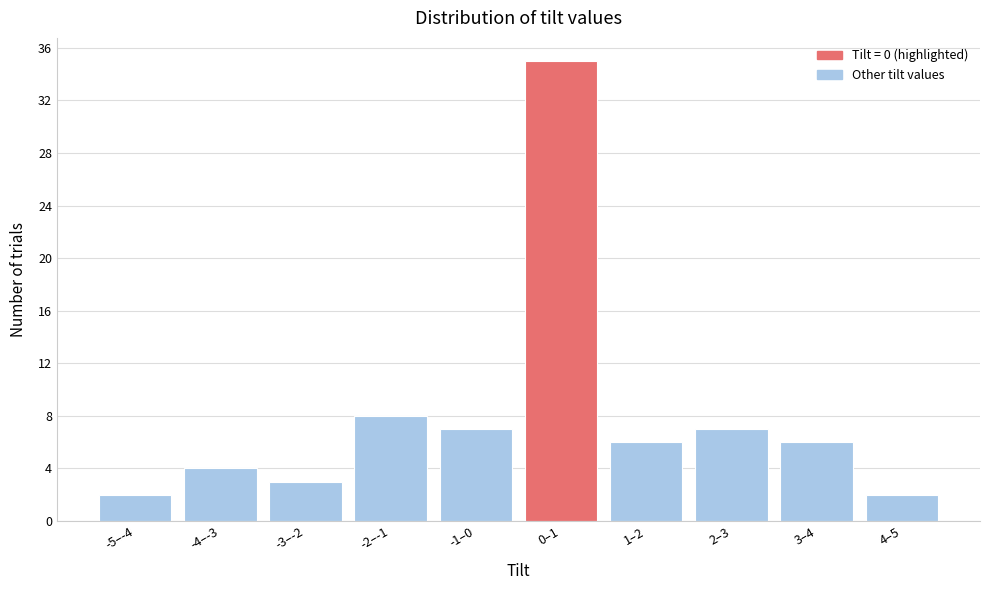

Reading left to right, list all the values displayed in this chart.

2	4	3	8	7	35	6	7	6	2